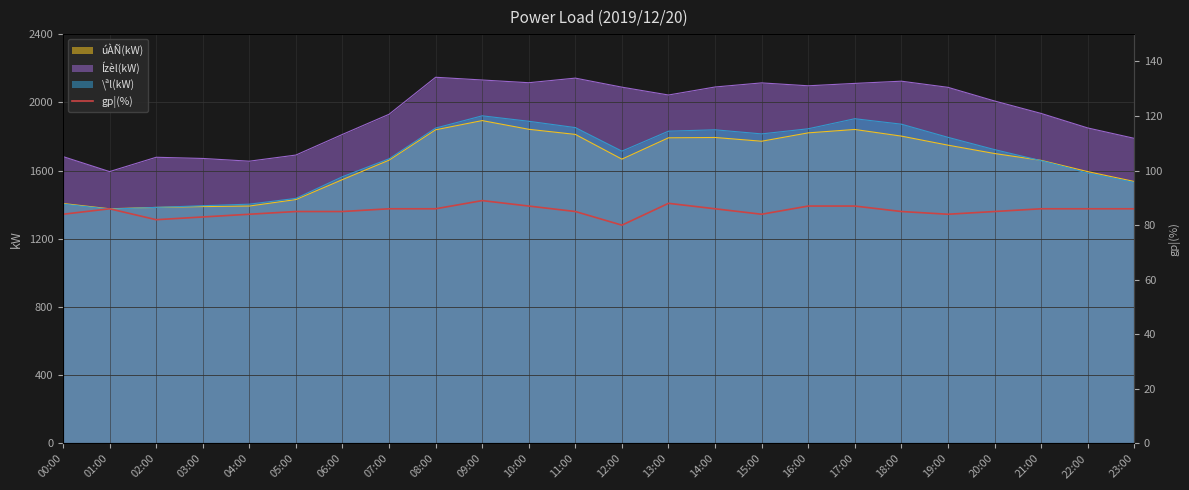

True or false: \ªl(kW) and Ízèl(kW) intersect in this chart.

False